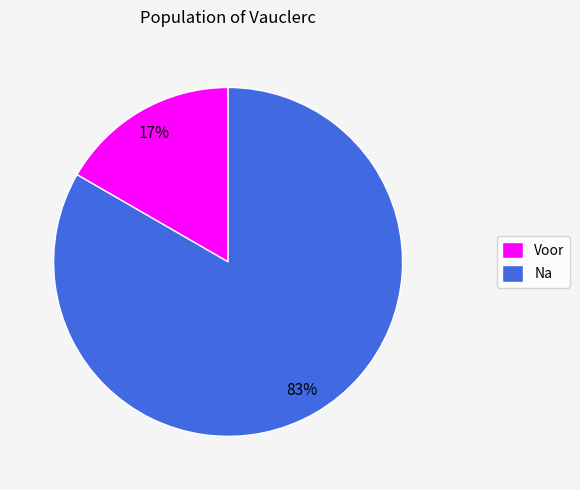

Rank the categories by value from highest to lowest.

Na, Voor